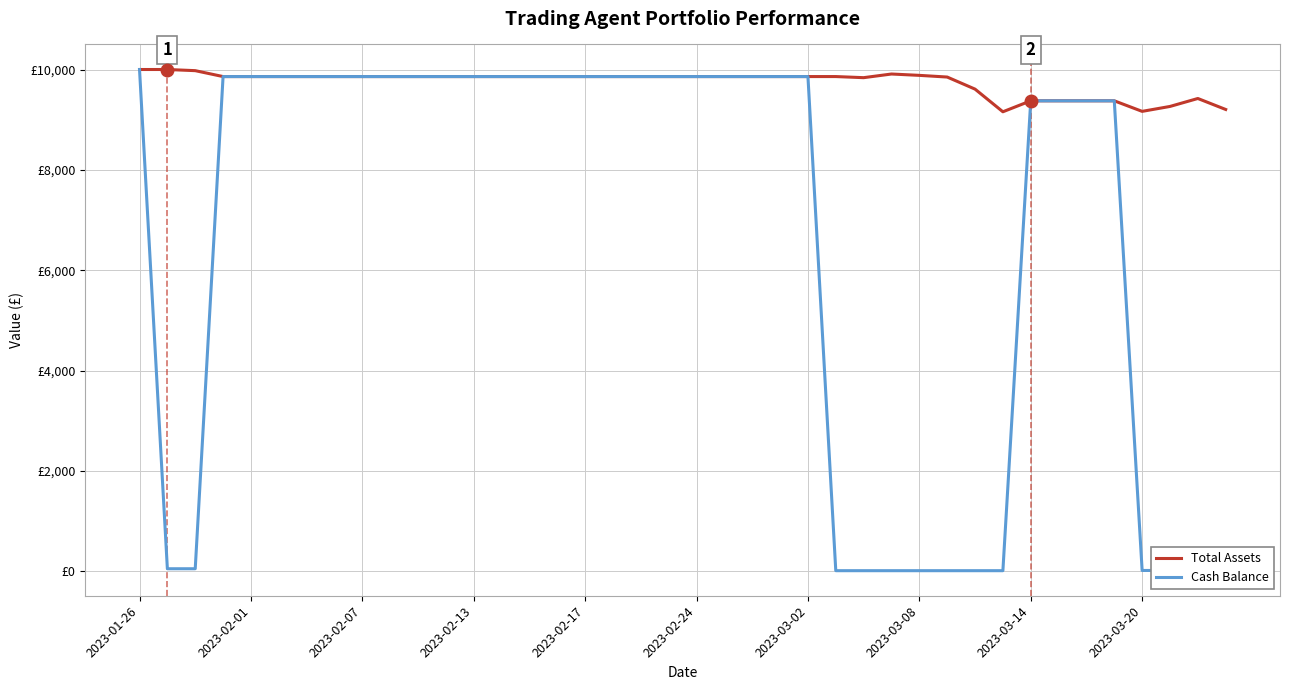

Reading left to right, list all the values displayed in this chart.

Total Assets: 10000.0	10000.0	9977.0	9859.3	9859.3	9859.3	9859.3	9859.3	9859.3	9859.3	9859.3	9859.3	9859.3	9859.3	9859.3	9859.3	9859.3	9859.3	9859.3	9859.3	9859.3	9859.3	9859.3	9859.3	9859.3	9859.3	9837.3	9910.1	9883.3	9849.7	9609.1	9157.5	9376.1	9376.1	9376.1	9376.1	9165.8	9263.9	9422.3	9203.5
Cash Balance: 10000.0	50.8	50.8	9859.3	9859.3	9859.3	9859.3	9859.3	9859.3	9859.3	9859.3	9859.3	9859.3	9859.3	9859.3	9859.3	9859.3	9859.3	9859.3	9859.3	9859.3	9859.3	9859.3	9859.3	9859.3	12.2	12.2	12.2	12.2	12.2	12.2	12.2	9376.1	9376.1	9376.1	9376.1	16.4	16.4	16.4	16.4